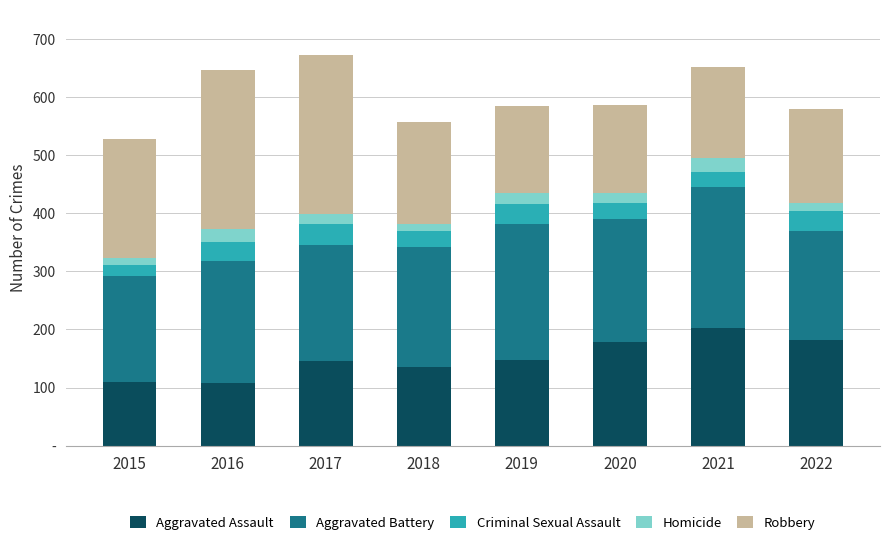

Does the chart contain stacked bars?

Yes